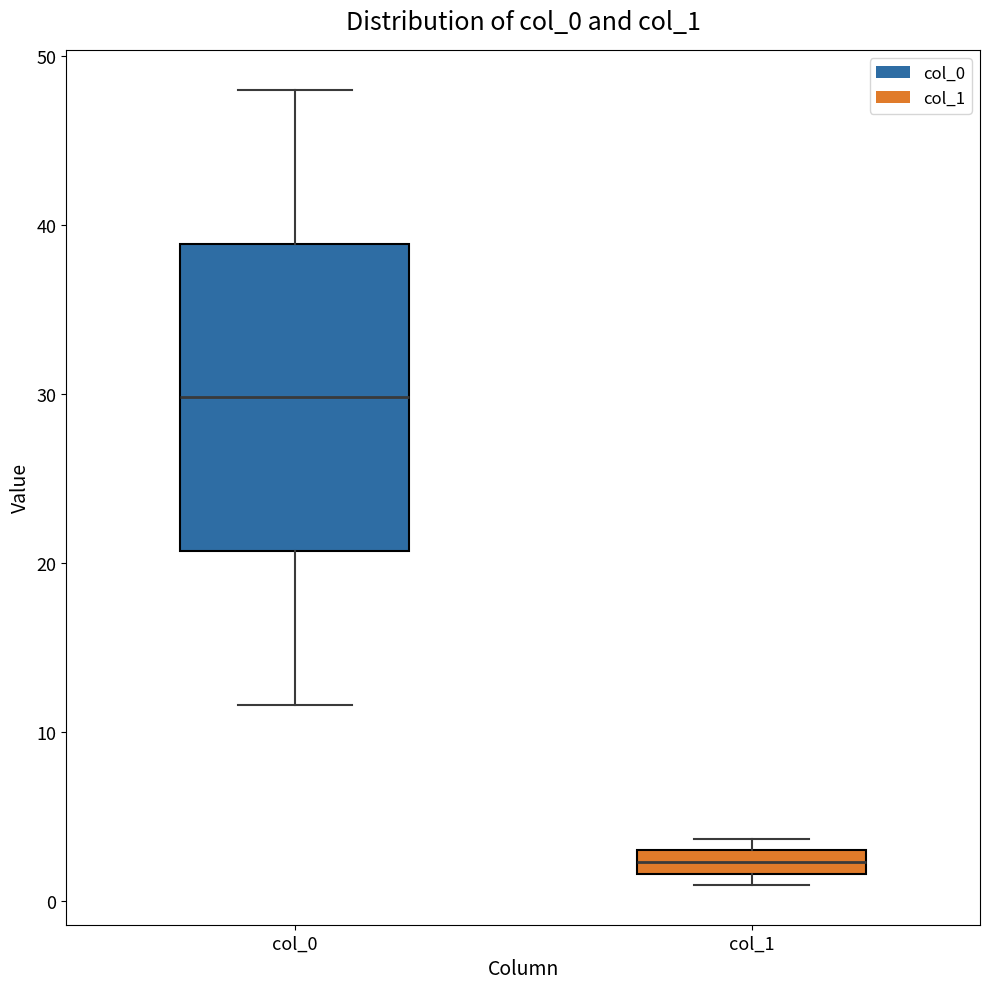

Comparing the boxes themselves (not the whiskers), which one is the tallest?

col_0